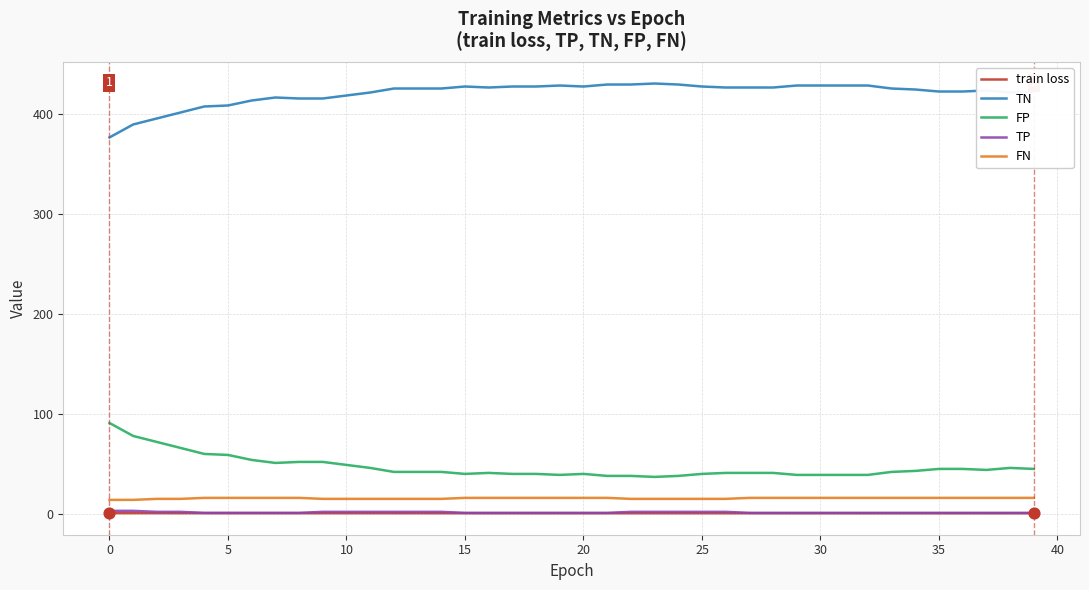

Which series has the largest total across all categories?

TN